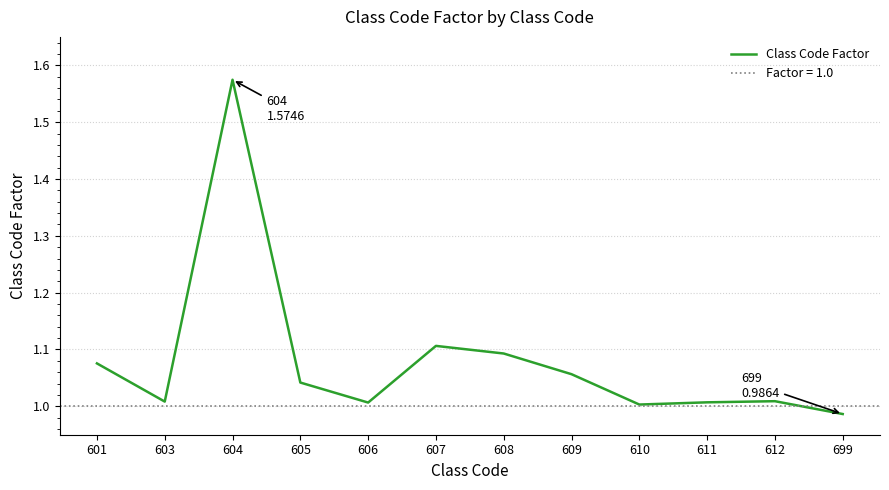

What is the greatest value displayed?

1.6